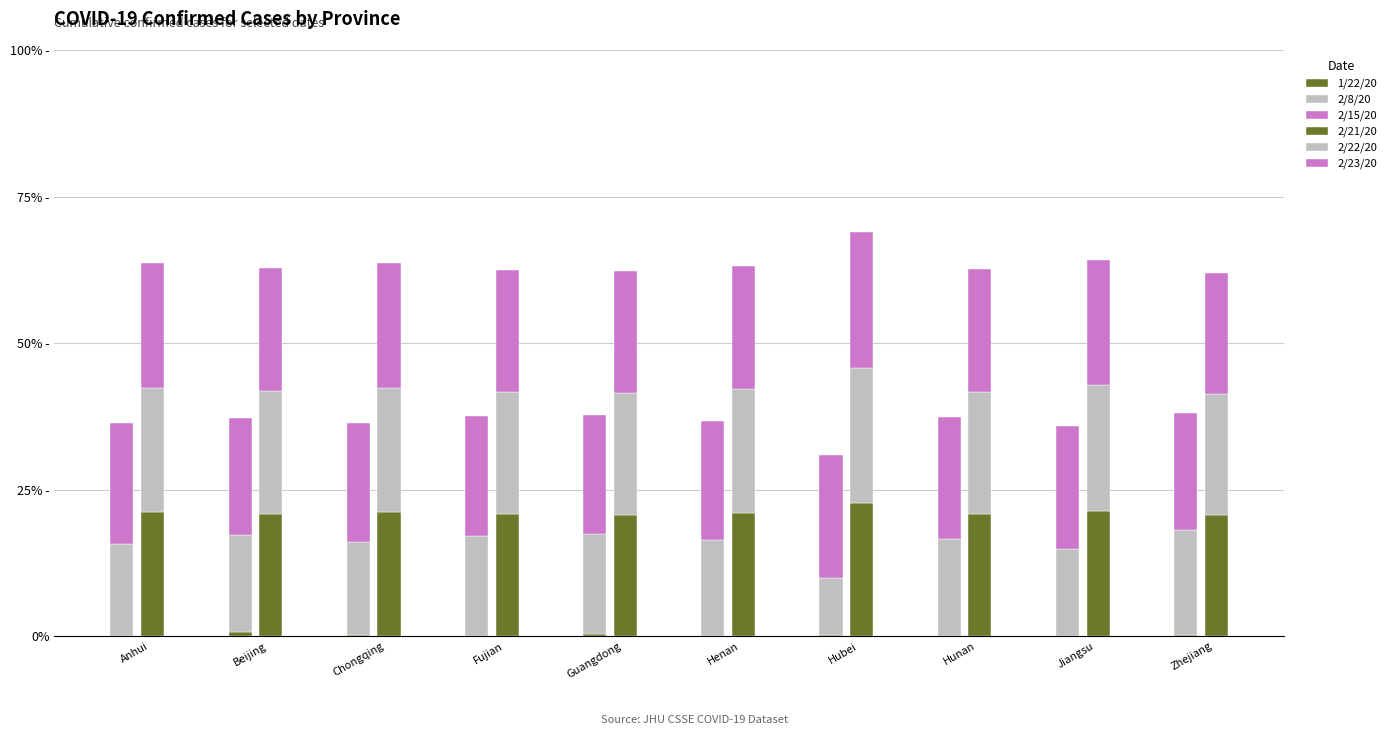

What is the maximum value shown in the chart?

23.2